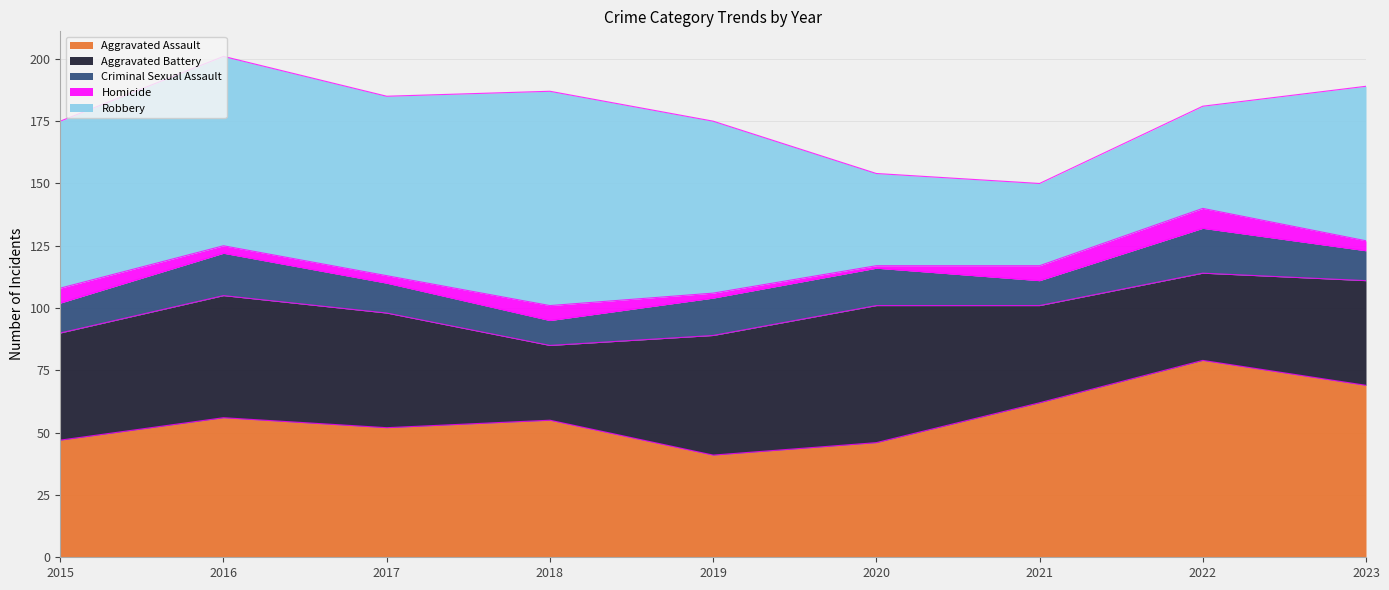

Where does the Aggravated Battery series first go above 43?

2016